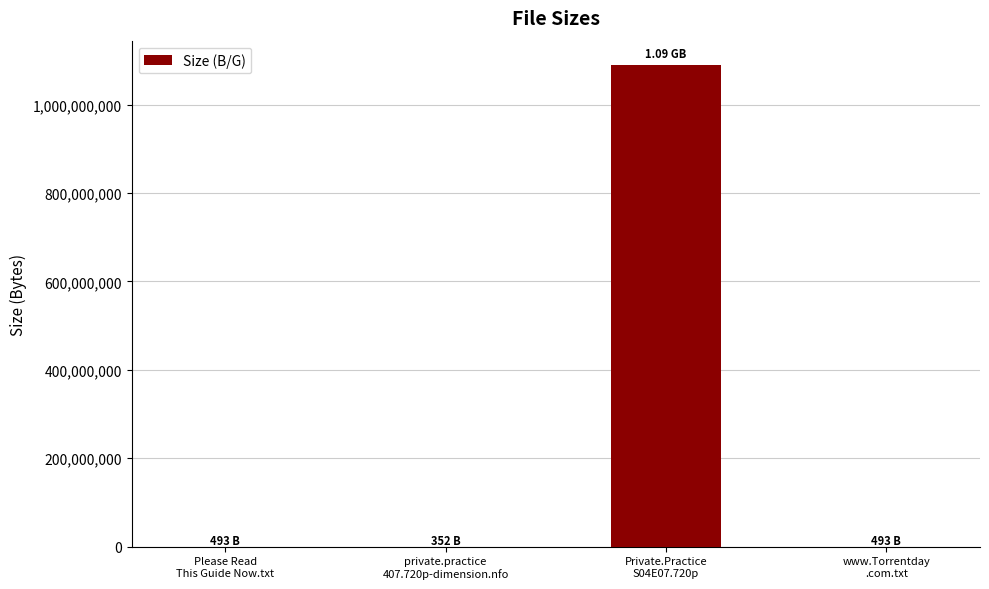

What is the sum of all values?

1090001338